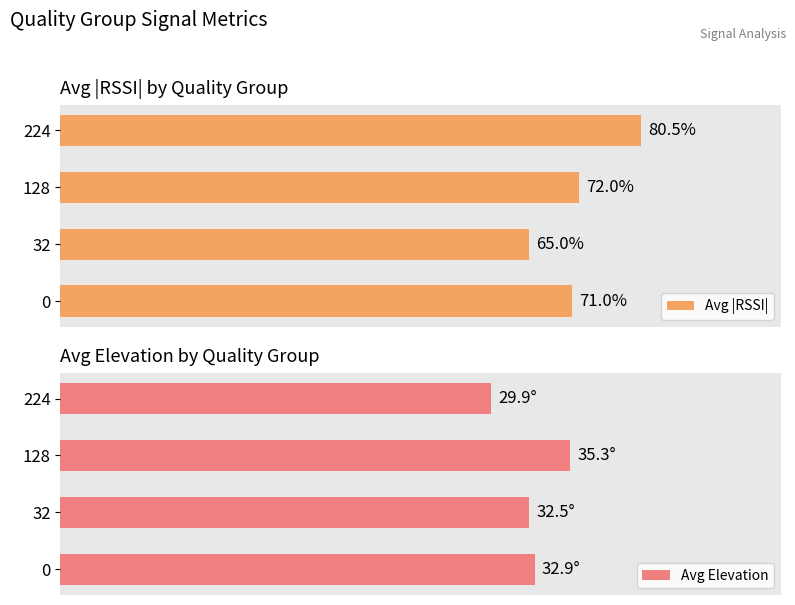

How many values in the Avg Elevation series are below 32?

1